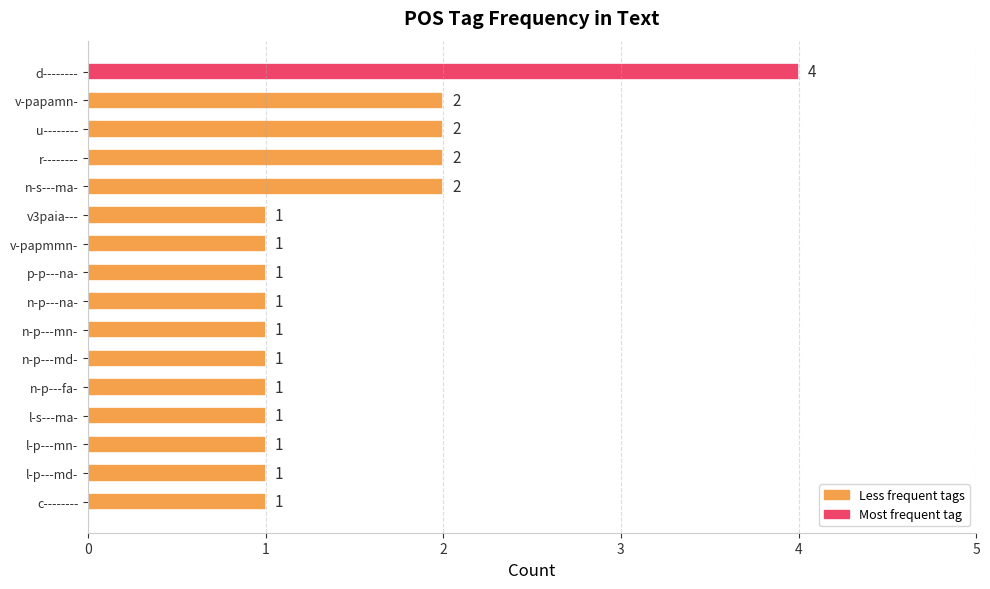

How many categories are shown in the chart?

16